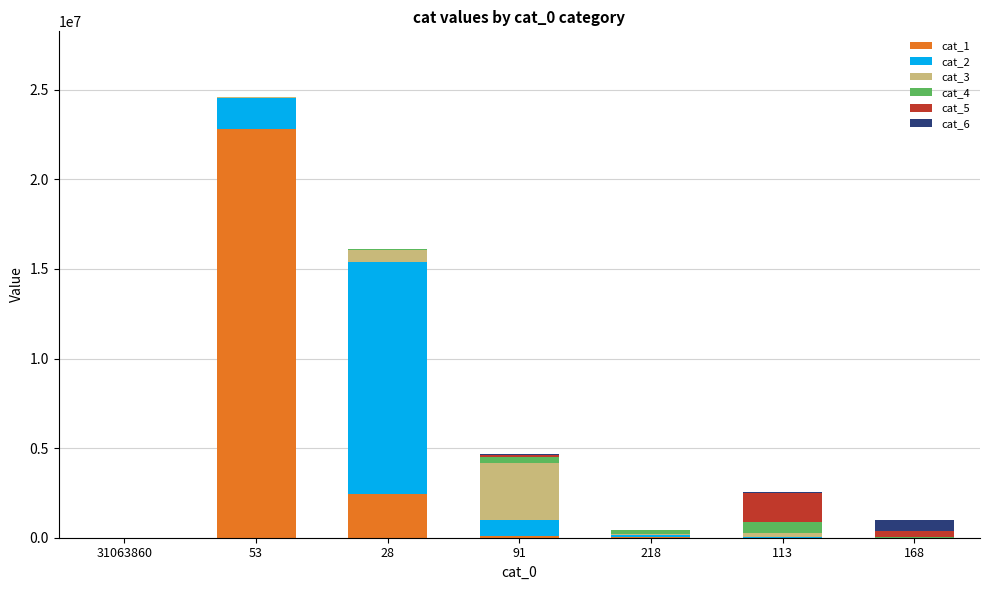

At which category is the sum across all series the highest?

53